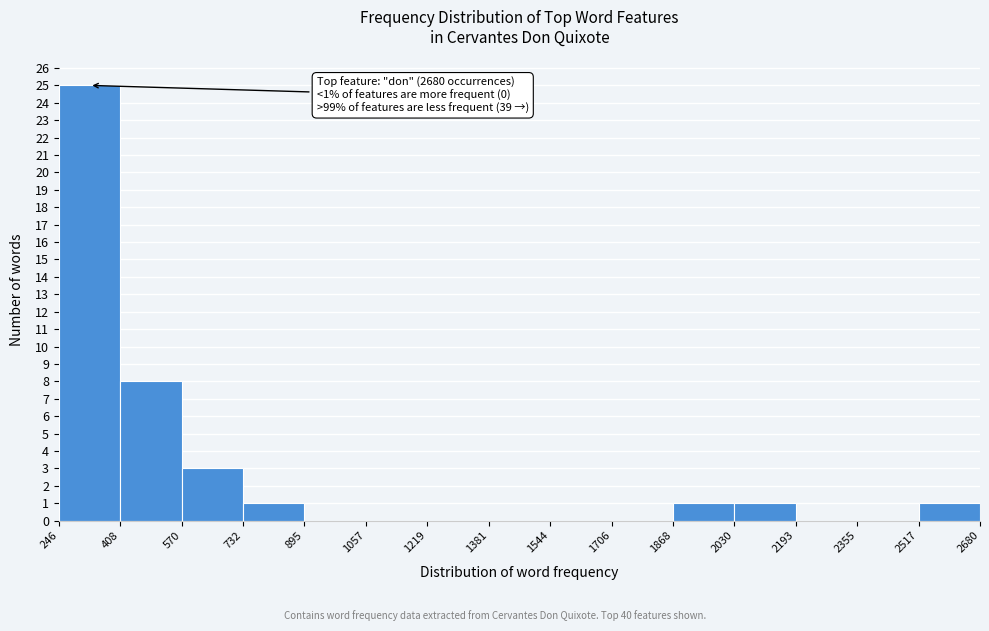

Which range on the x-axis has the tallest bar?

246 to 408